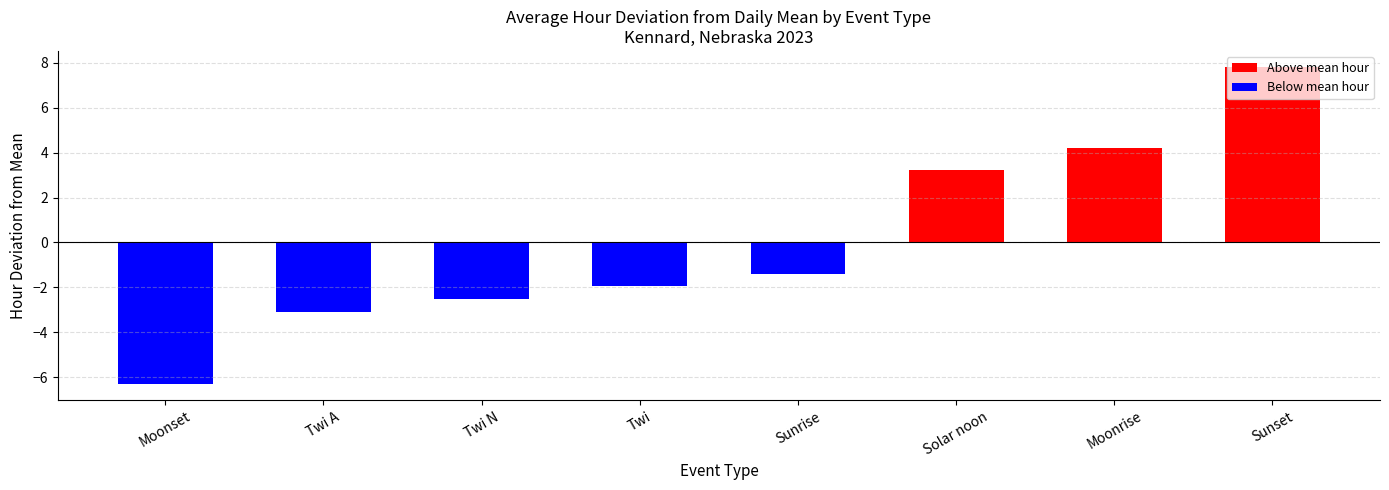

The value at Twi is -1.9. True or false?

True